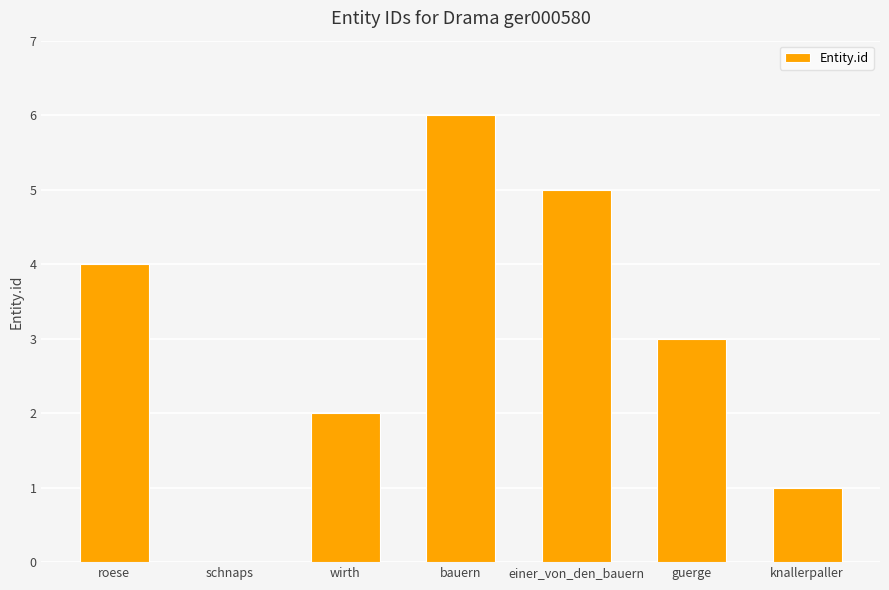

Which has a higher value, bauern or guerge?

bauern